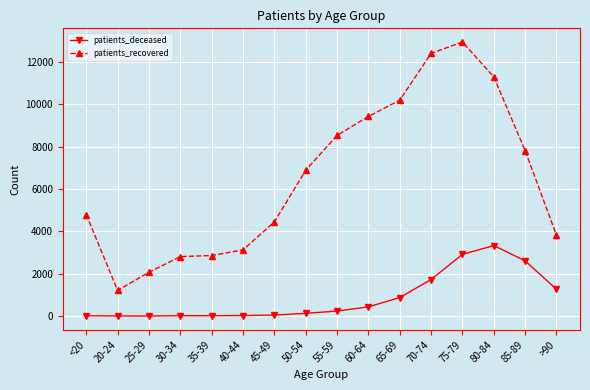

List the series in order of their peak value, lowest first.

patients_deceased, patients_recovered